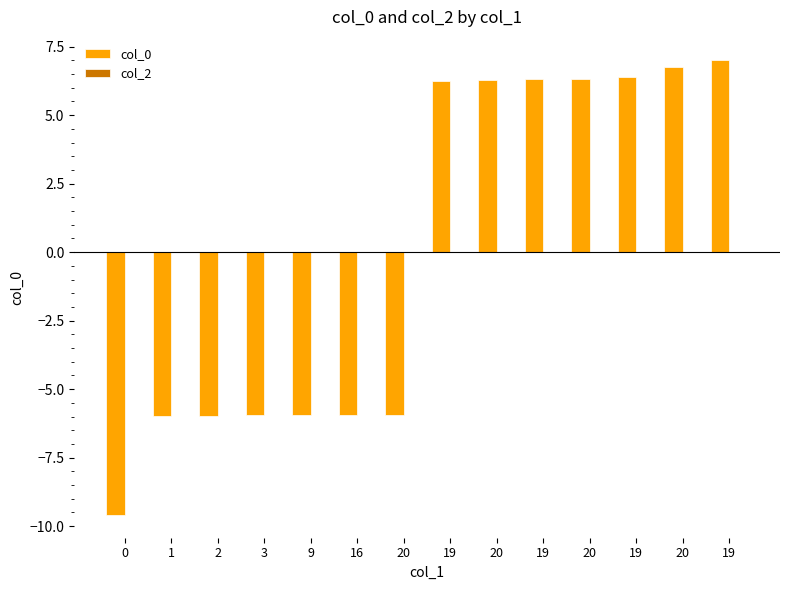

Are the bars horizontal?

No